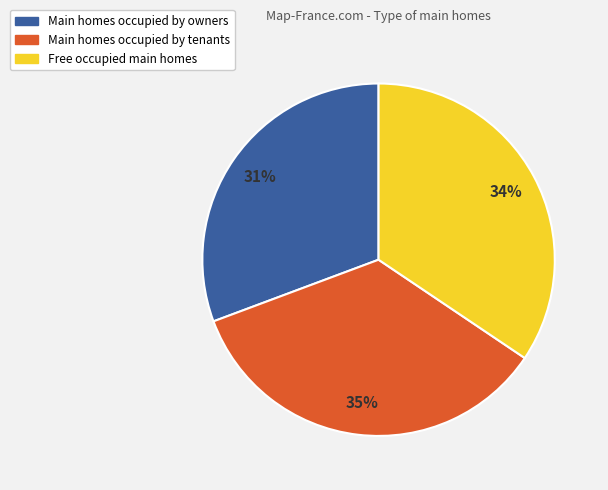

Is there a majority slice in this chart?

No